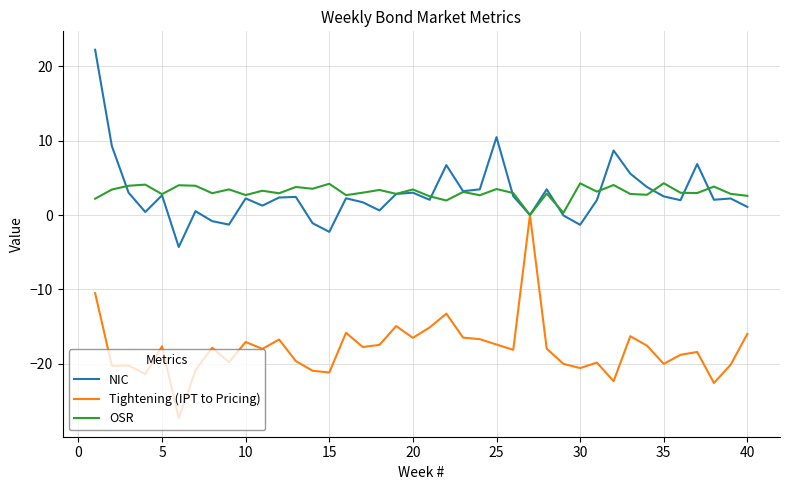

Rank the series by their maximum value, from lowest to highest.

Tightening (IPT to Pricing), OSR, NIC